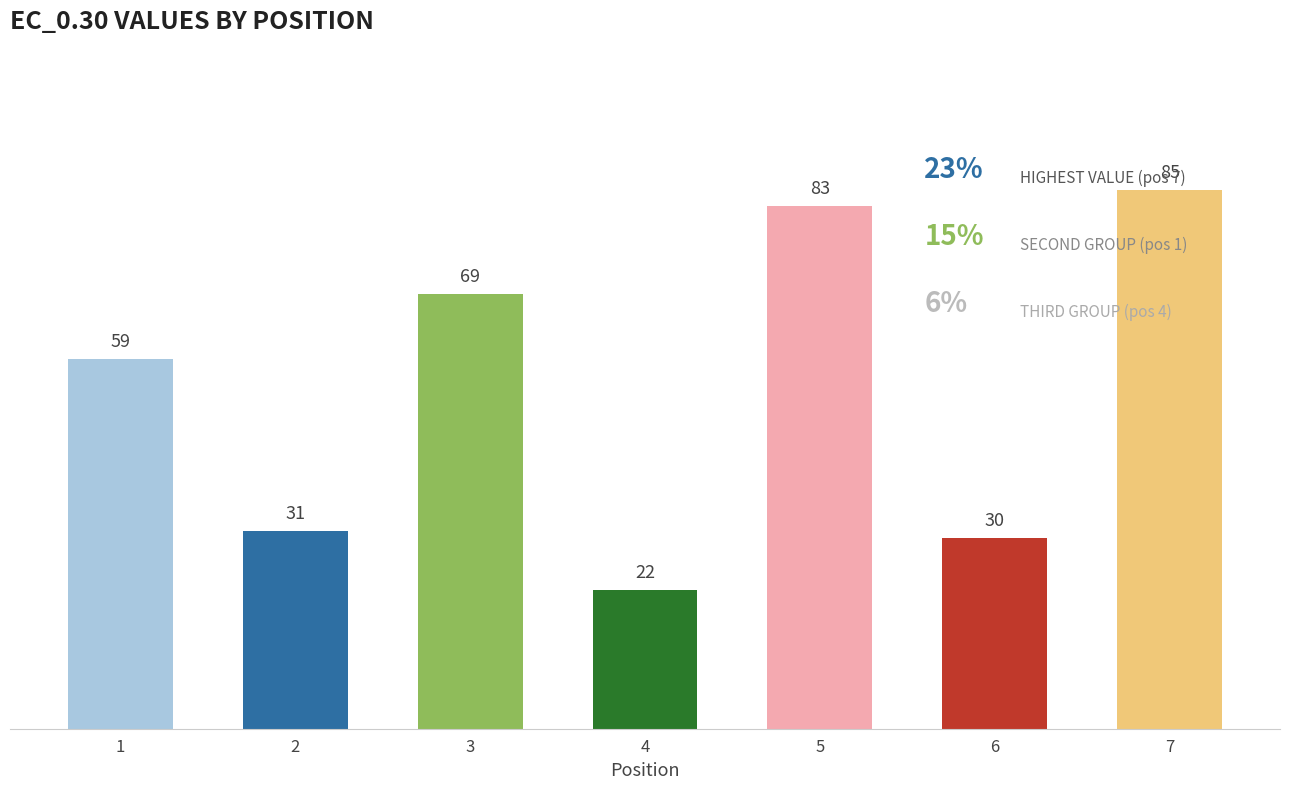

List the labels in order of value, largest first.

7, 5, 3, 1, 2, 6, 4